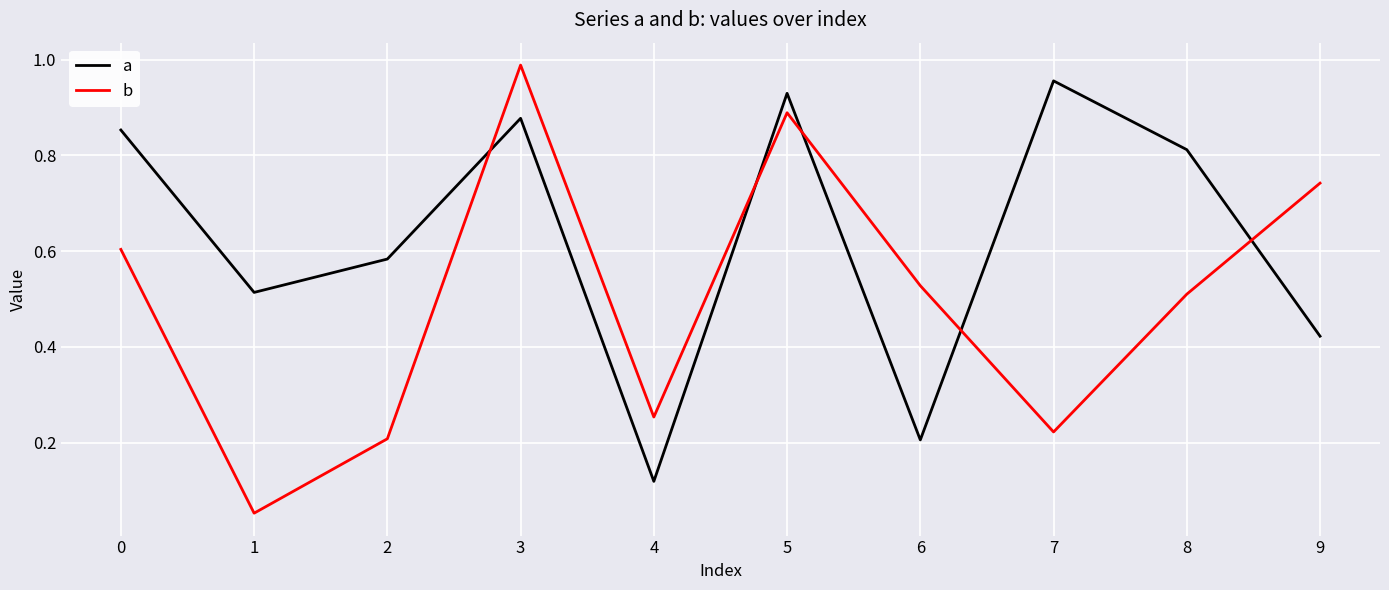

At 4, list the series in order from largest to smallest.

b, a